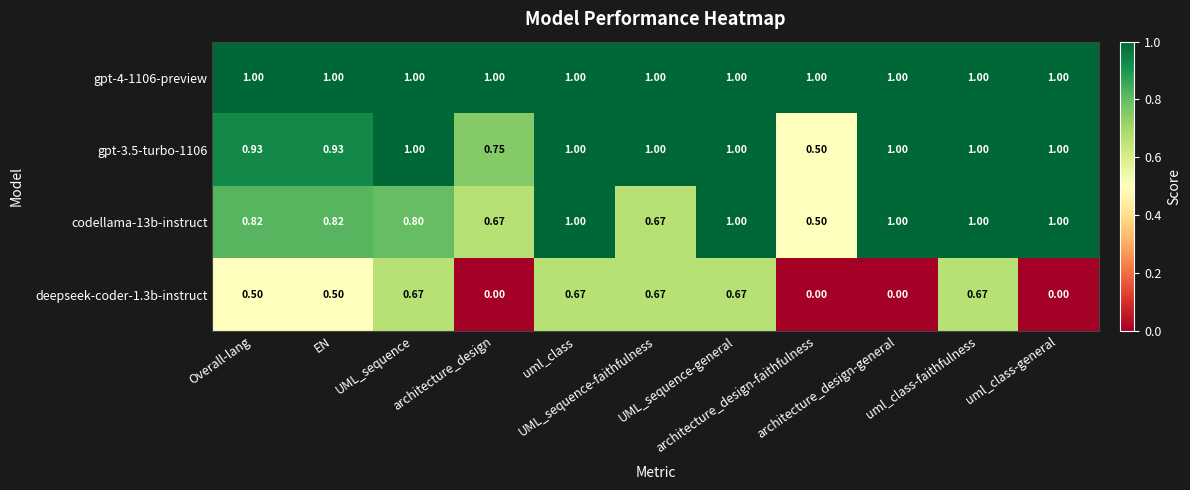

How many categories are shown in the chart?

11